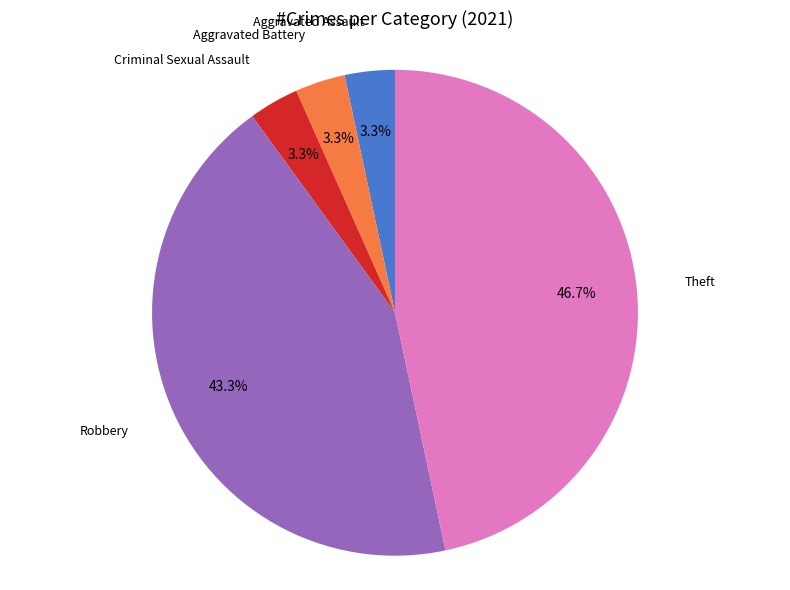

Which slice is the largest?

Theft